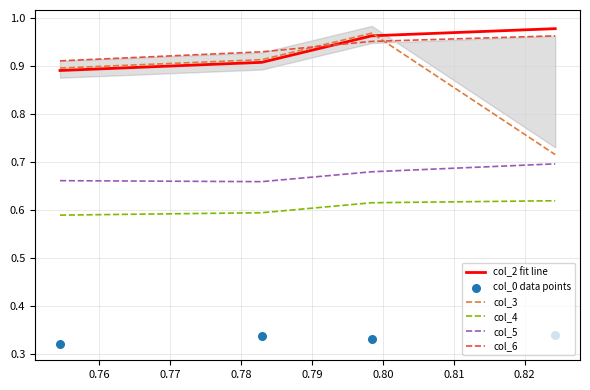

At how many categories does at least one series exceed 0?

4